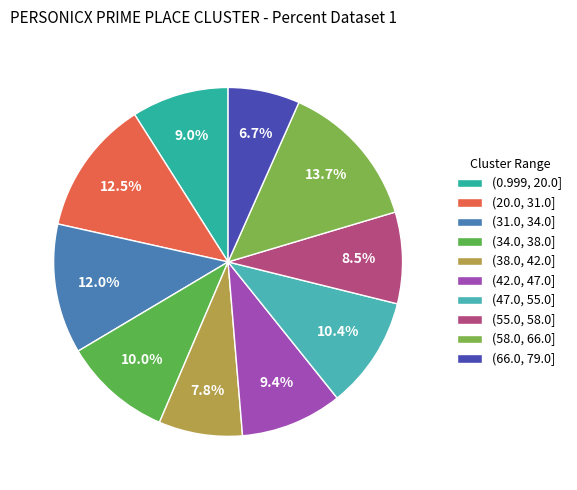

Count the number of slices in the pie.

10